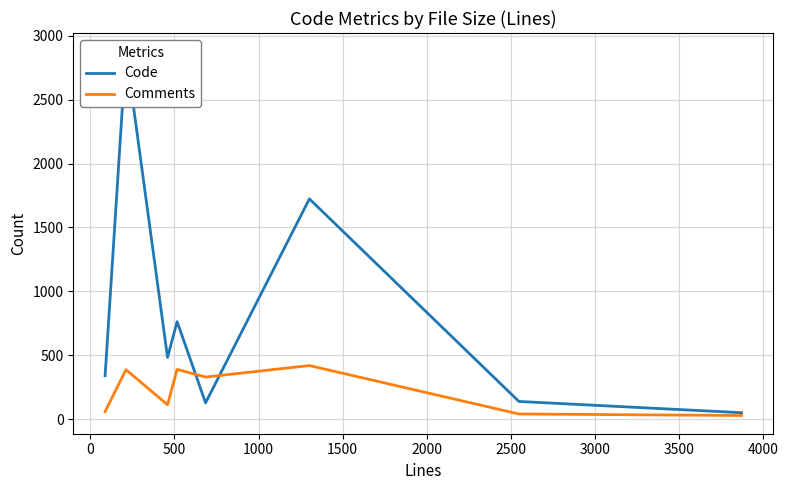

List the series in order of their overall mean, lowest first.

Comments, Code